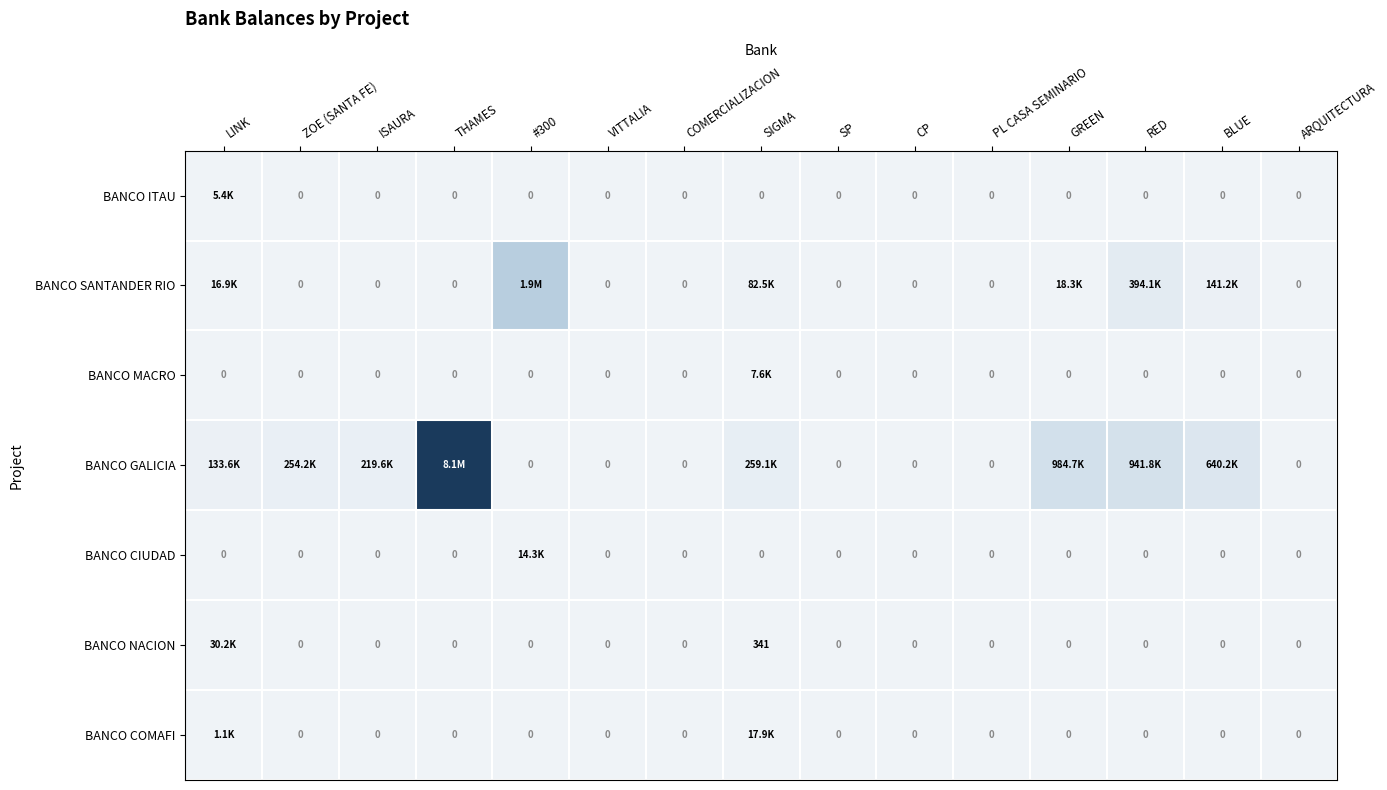

What is the difference between the maximum and minimum values in the BANCO COMAFI series?

17889.4